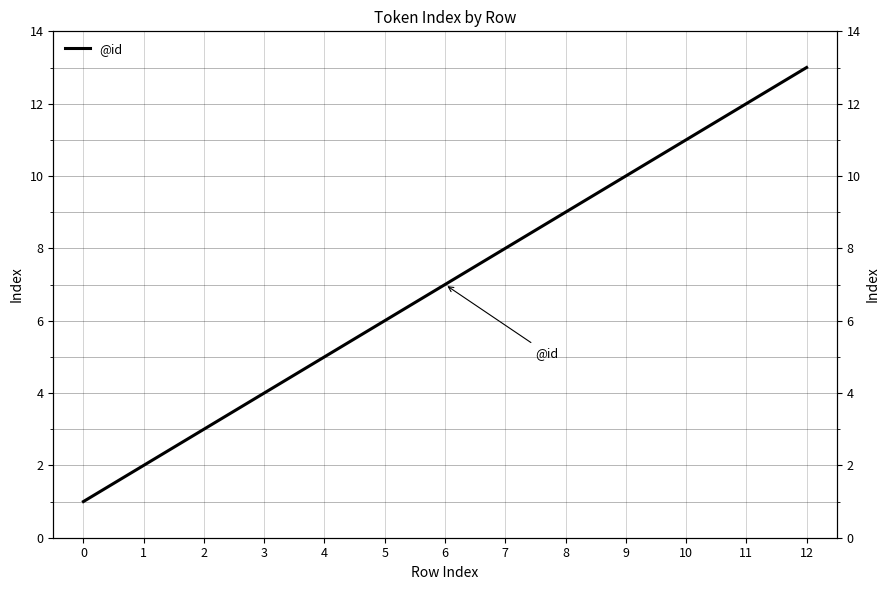

Does the chart display data point markers on the line(s)?

No